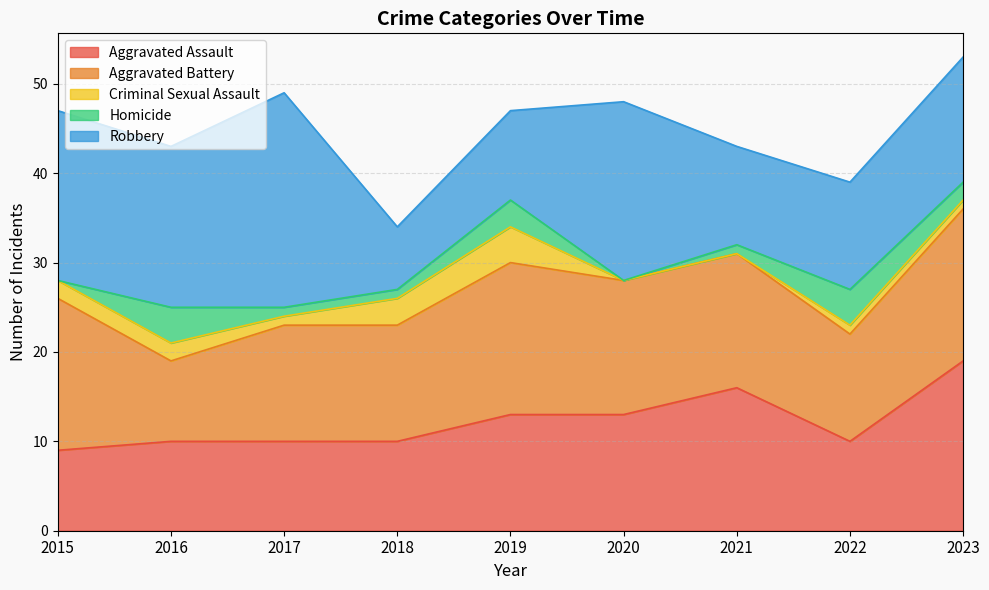

Reading right to left, transcribe all the data shown in this chart.

Aggravated Assault: 2023=19	2022=10	2021=16	2020=13	2019=13	2018=10	2017=10	2016=10	2015=9
Aggravated Battery: 2023=17	2022=12	2021=15	2020=15	2019=17	2018=13	2017=13	2016=9	2015=17
Criminal Sexual Assault: 2023=1	2022=1	2021=0	2020=0	2019=4	2018=3	2017=1	2016=2	2015=2
Homicide: 2023=2	2022=4	2021=1	2020=0	2019=3	2018=1	2017=1	2016=4	2015=0
Robbery: 2023=14	2022=12	2021=11	2020=20	2019=10	2018=7	2017=24	2016=18	2015=19